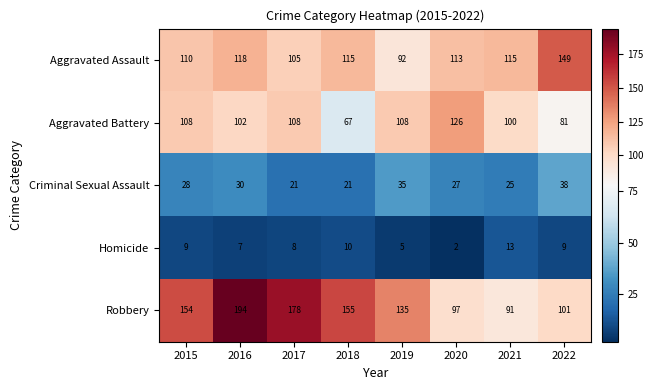

What is the spread (max minus min) of values at 2018?

145